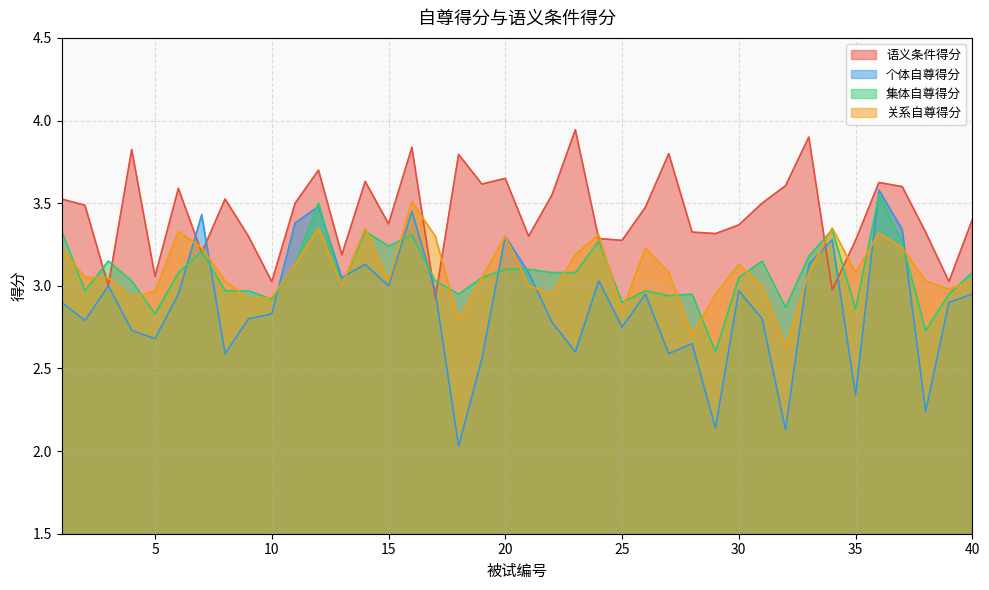

How many times do 关系自尊得分 and 语义条件得分 cross each other?

10